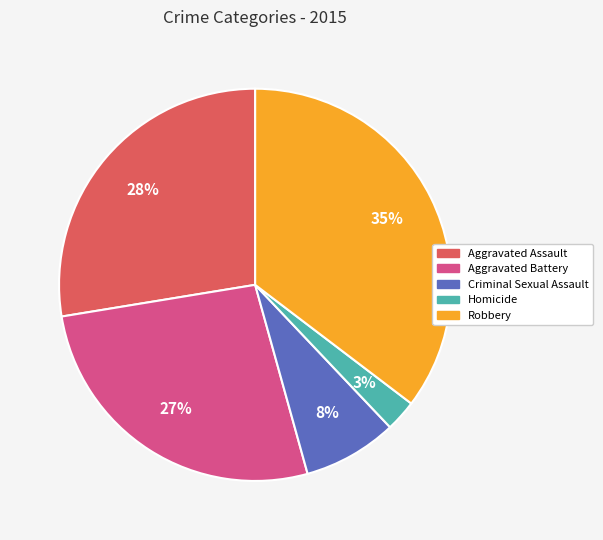

Rank the categories by value from highest to lowest.

Robbery, Aggravated Assault, Aggravated Battery, Criminal Sexual Assault, Homicide